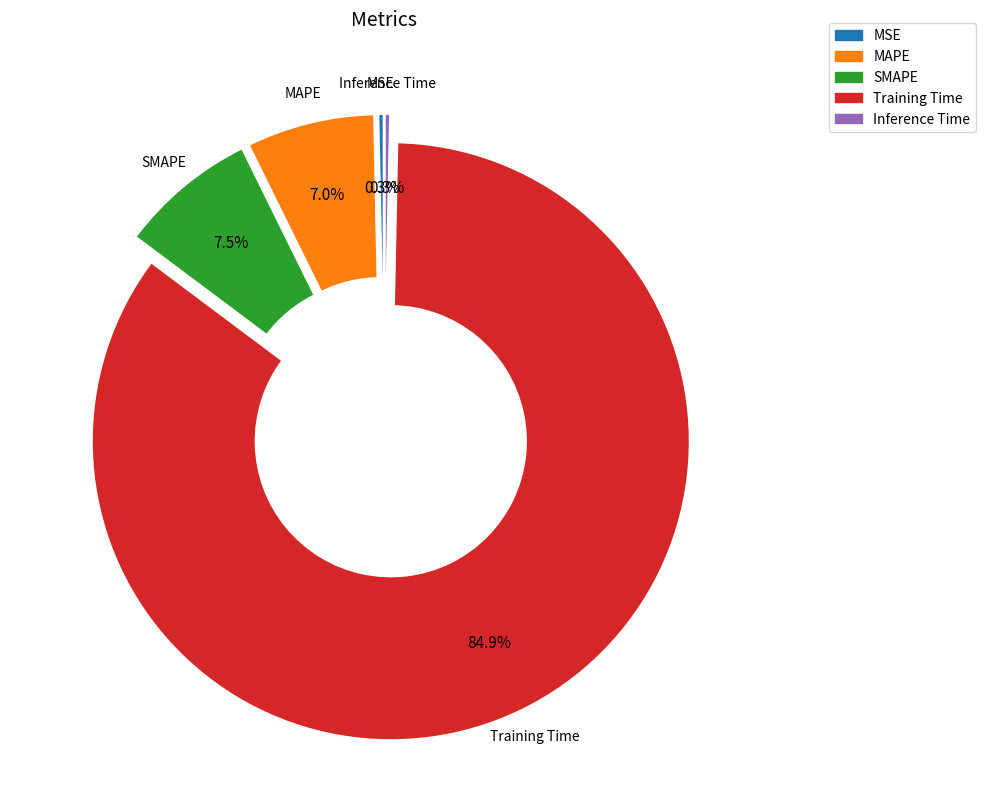

Count the number of slices in the pie.

5